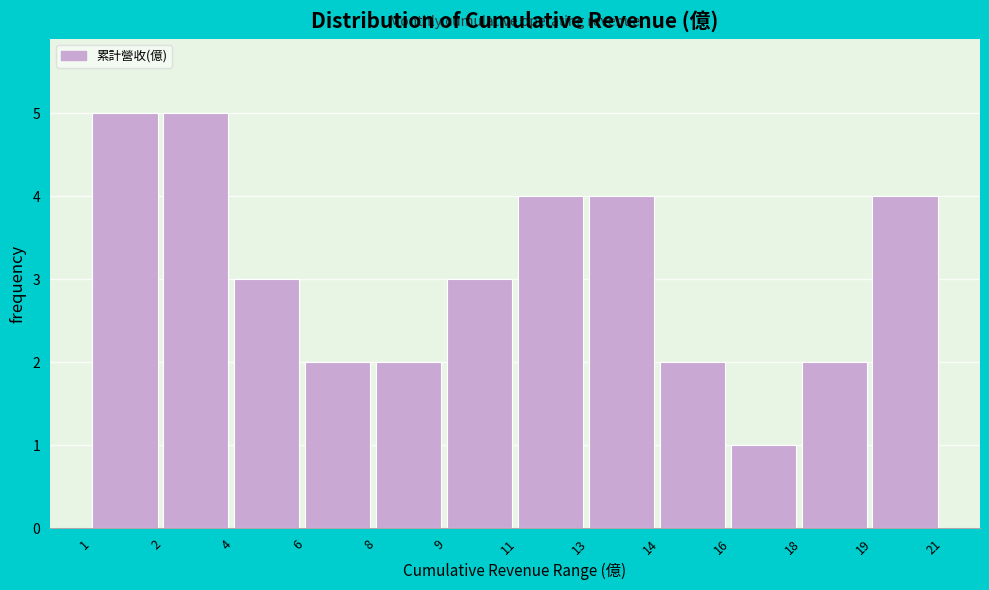

Reading left to right, transcribe all the data shown in this chart.

5	5	3	2	2	3	4	4	2	1	2	4